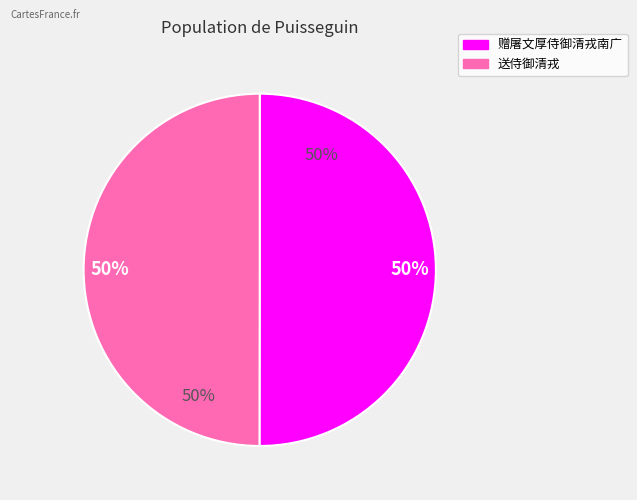

Is it true that 赠屠文厚侍御清戎南广 is 39% of the pie?

False